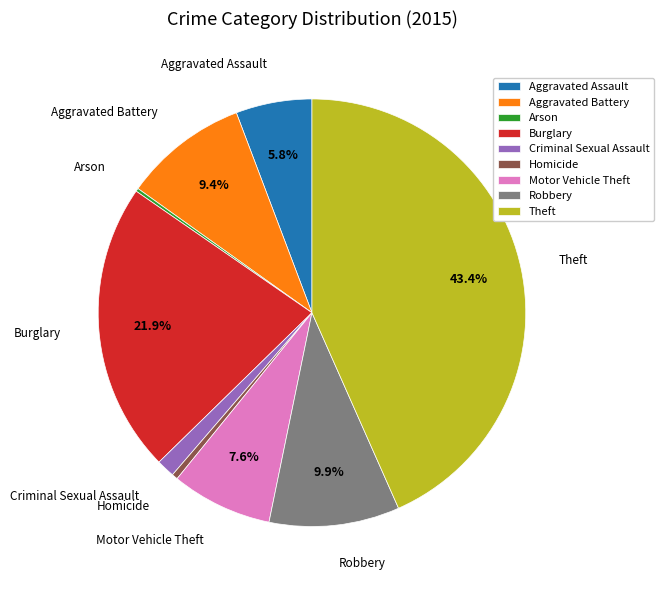

The Criminal Sexual Assault slice represents 11% of the pie. True or false?

False